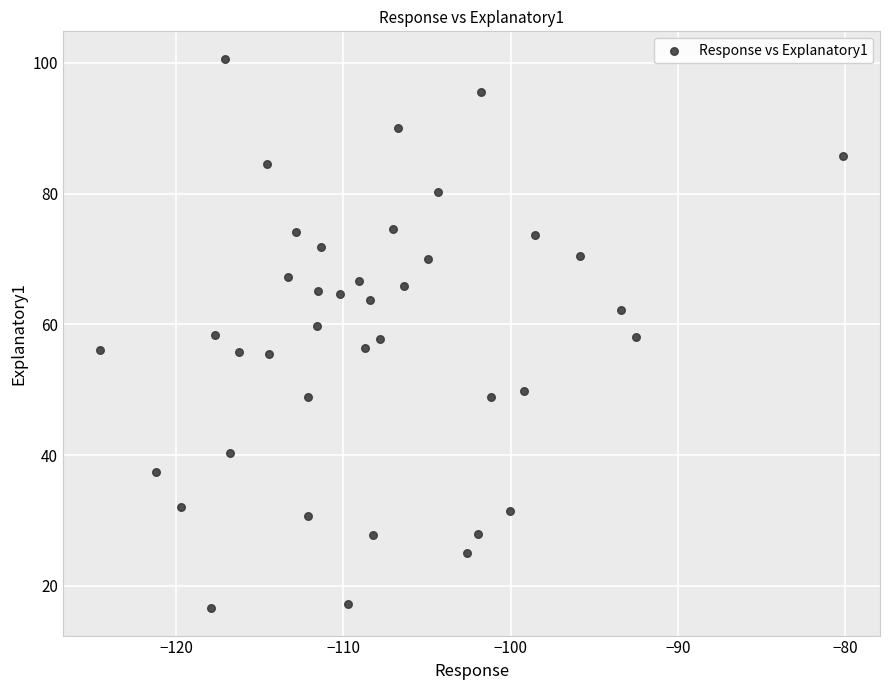

What is the range of X values (max minus min)?

44.4